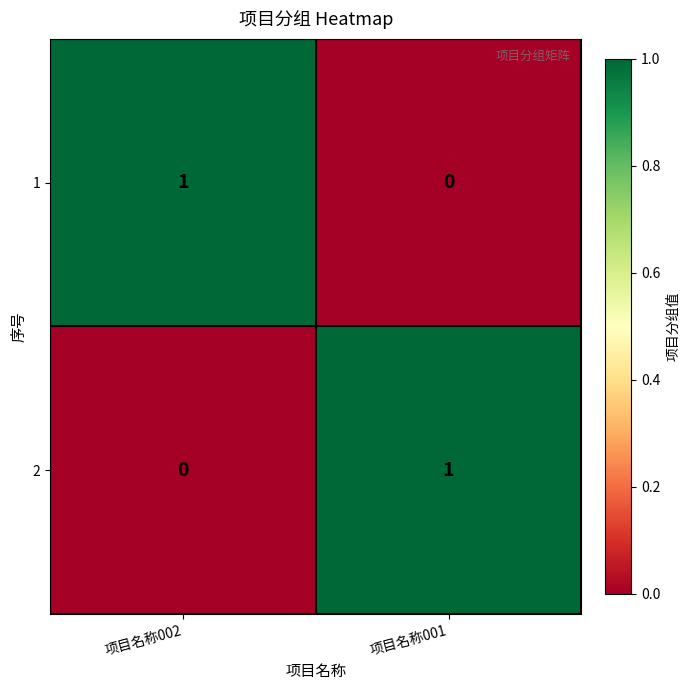

How many data points in 1 are less than 1?

1